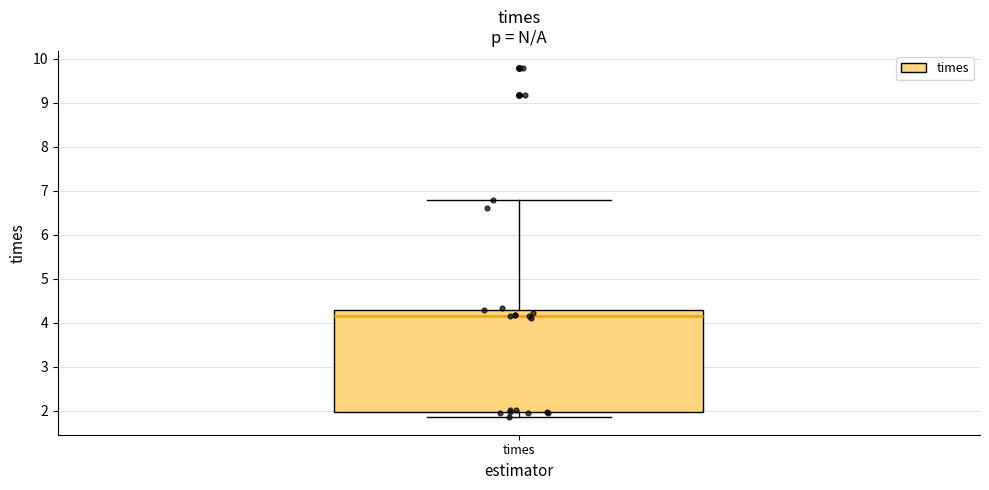

Transcribe this box plot: give where the median line is, the range the box spans, and where the two whiskers end, as read against the y-axis. The values are not printed on the chart, so give them approximately, as read against the axis.

median 4.2, box 2.0 to 4.3, whiskers 1.9 to 6.8